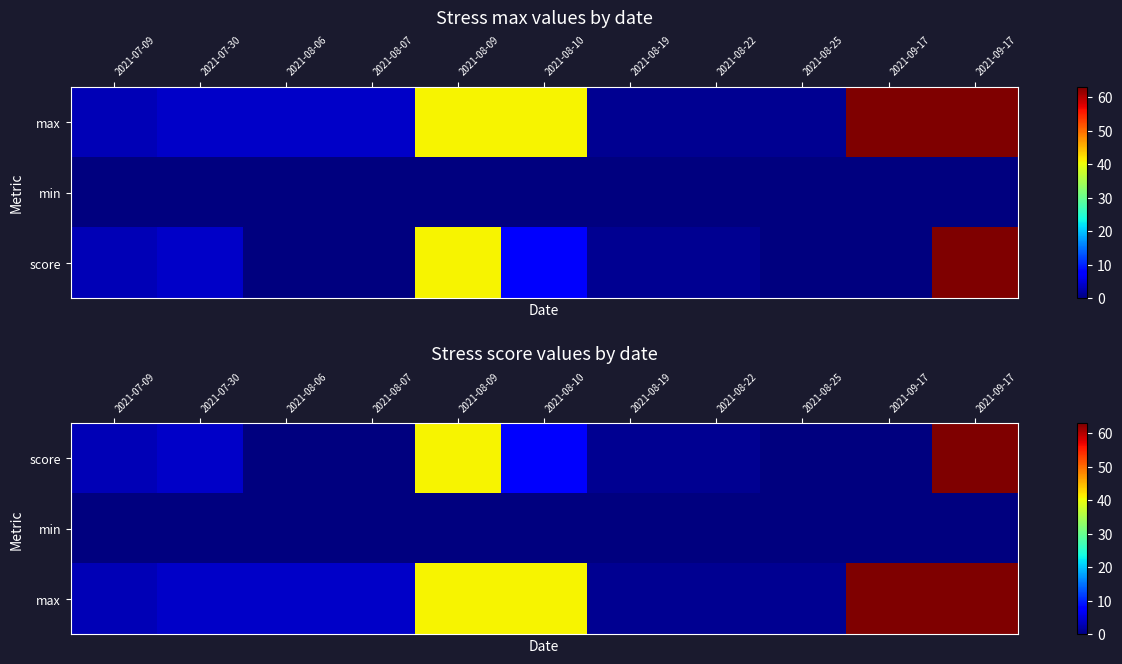

Rank the categories by max value from lowest to highest.

2021-08-19, 2021-08-22, 2021-08-25, 2021-07-09, 2021-07-30, 2021-08-06, 2021-08-07, 2021-08-09, 2021-08-10, 2021-09-17, 2021-09-17